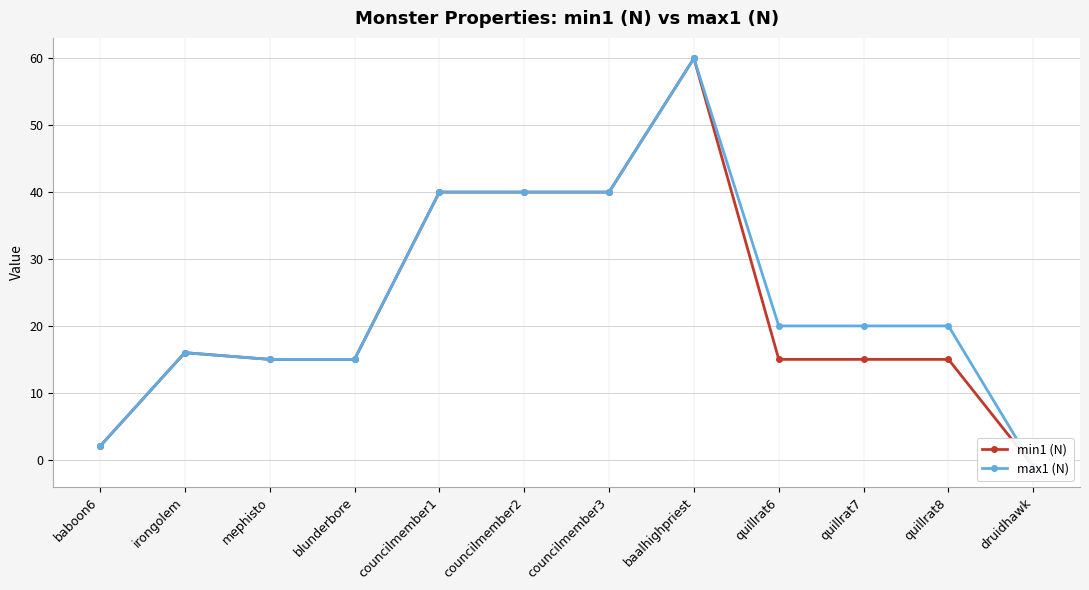

What is the total value across all series at irongolem?

32